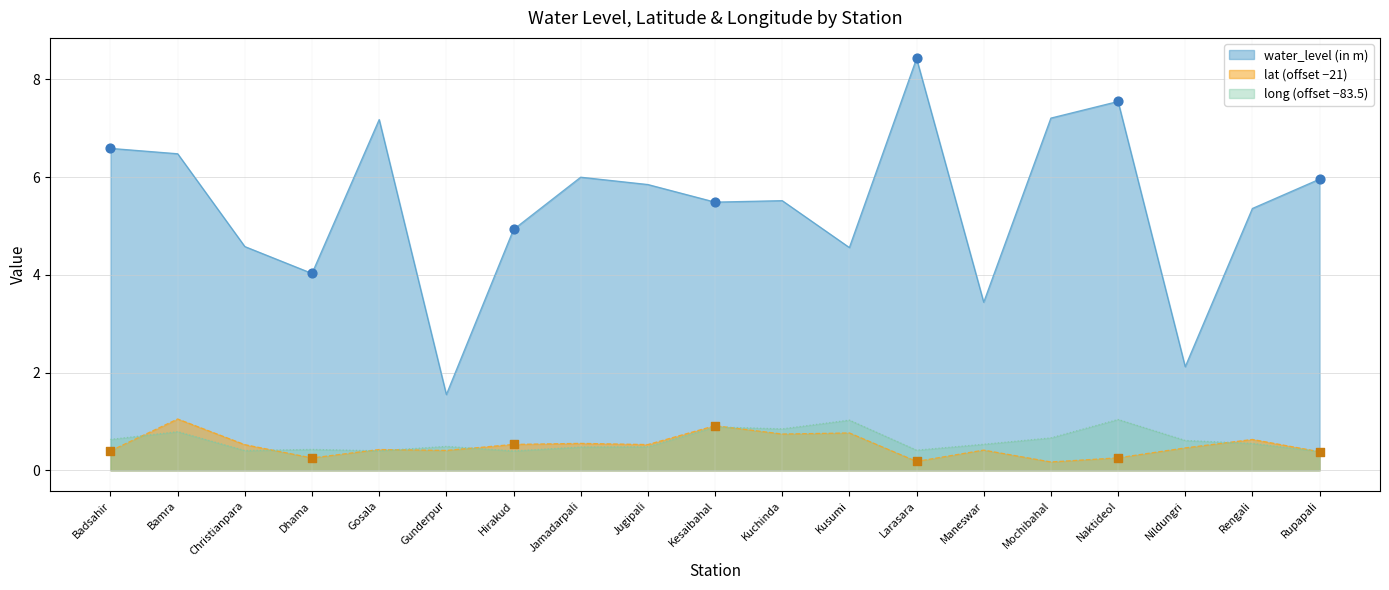

Which series reaches the minimum Y coordinate?

lat